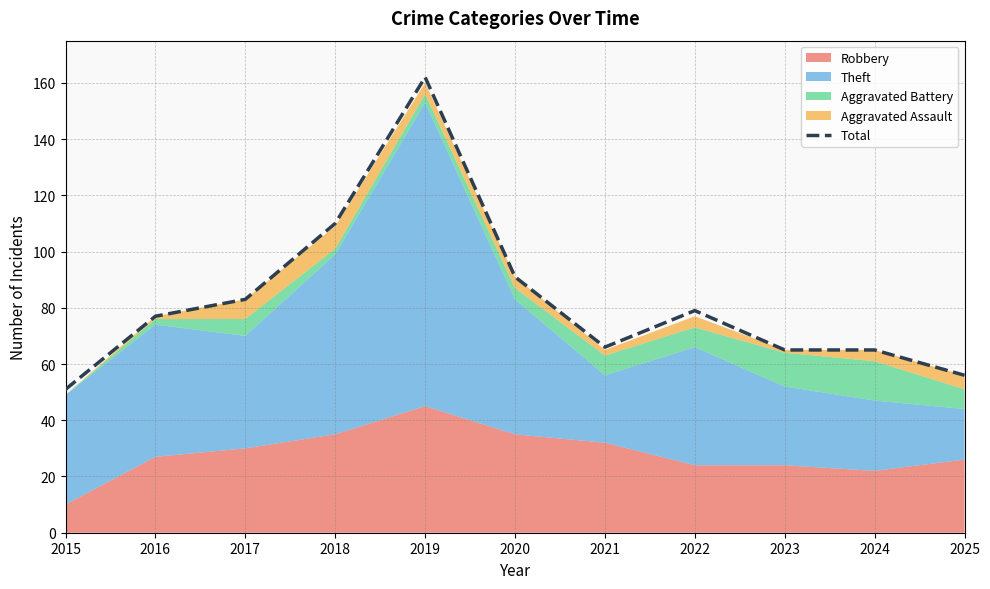

Rank the categories by value from lowest to highest.

2015, 2025, 2023, 2024, 2021, 2016, 2022, 2017, 2020, 2018, 2019